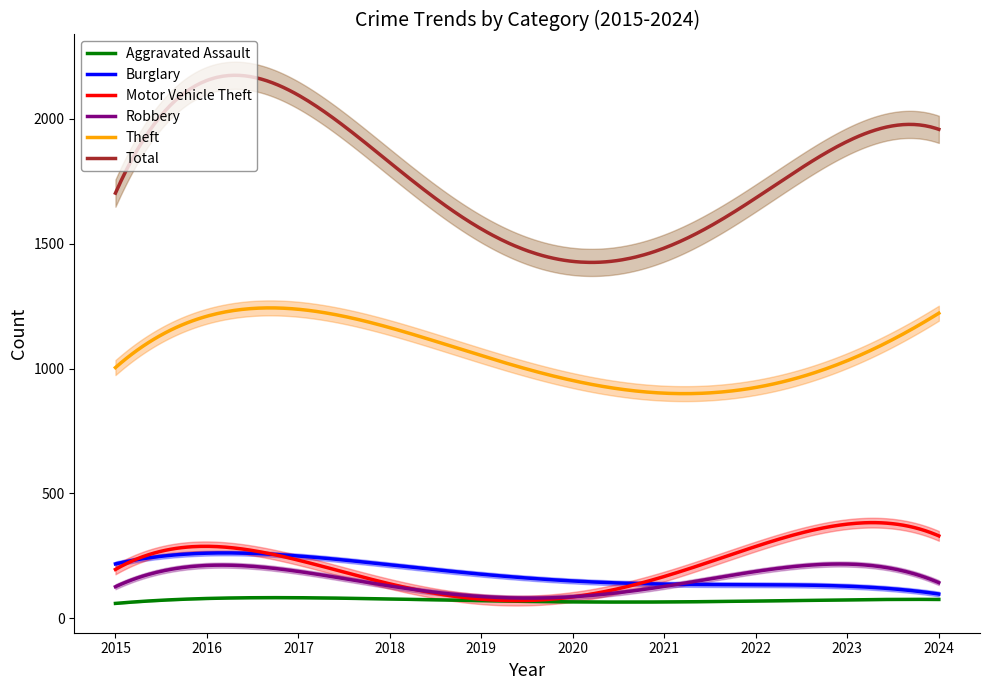

Is this an area chart (filled region under the line)?

No